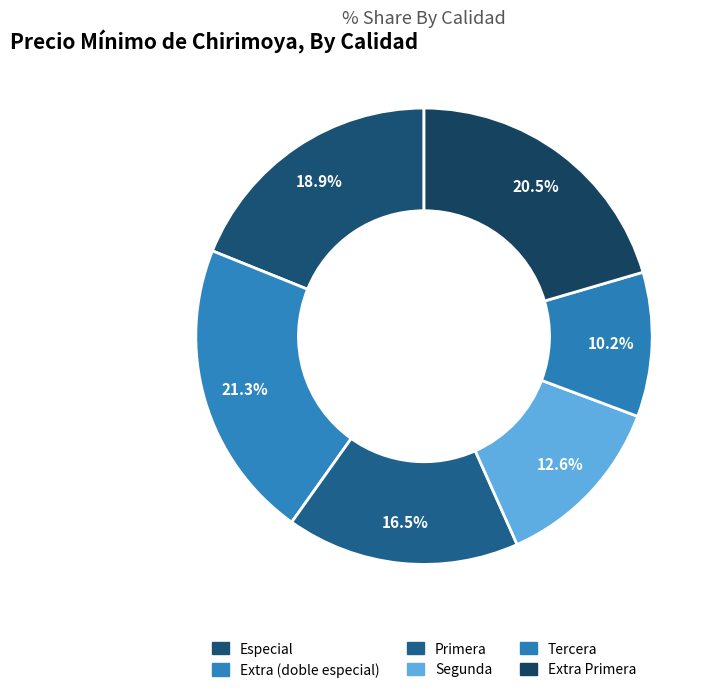

Does any single category account for the majority?

No